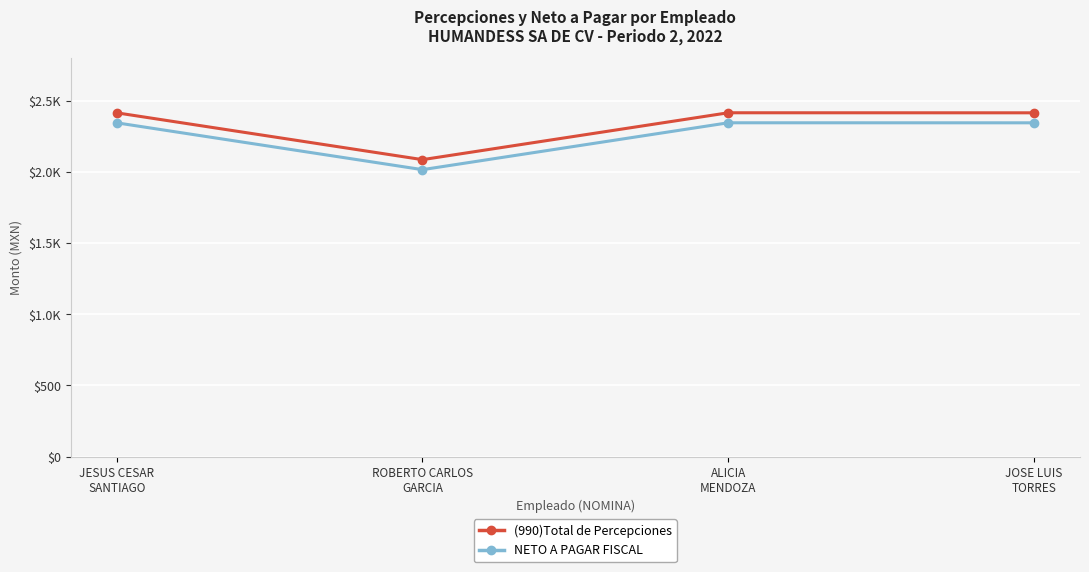

Which category has the highest value in the NETO A PAGAR FISCAL series?

ALICIA
MENDOZA